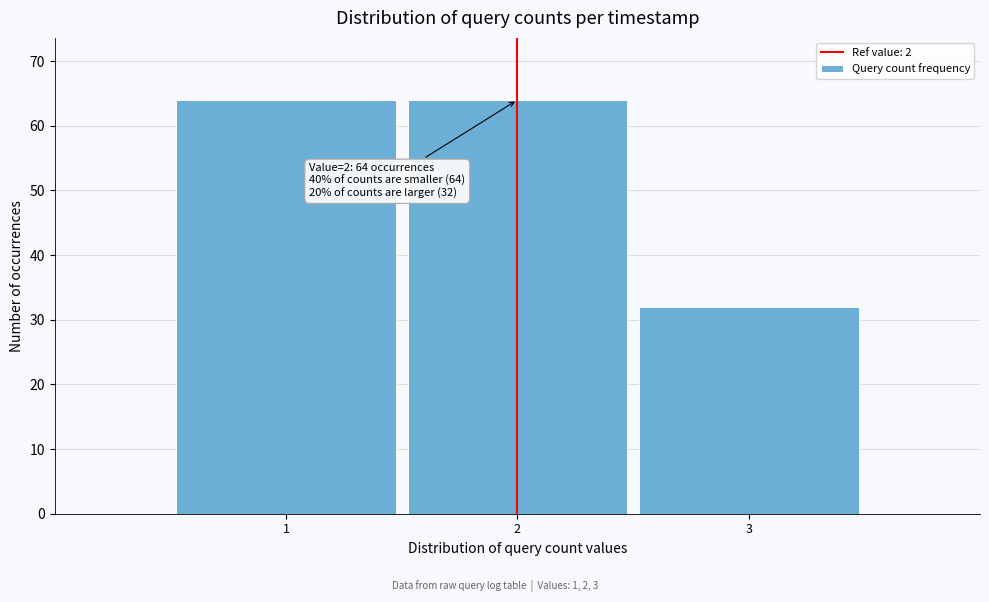

Reading left to right, transcribe all the data shown in this chart.

64	64	32